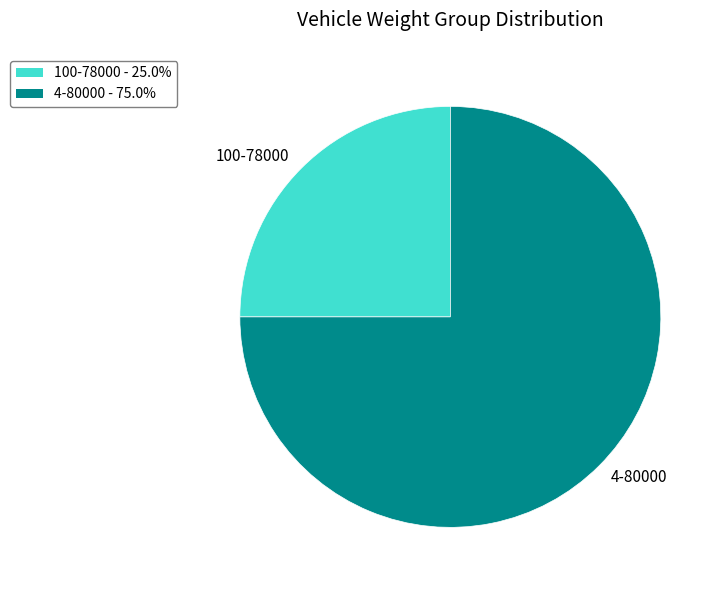

True or false: 4-80000 accounts for 83% of the total.

False